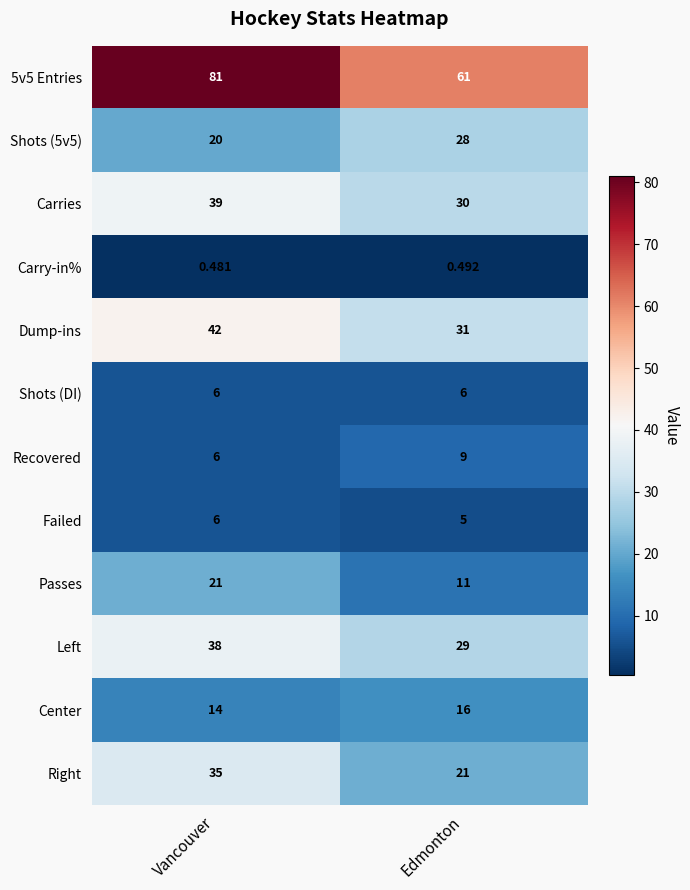

Which category has the highest value across all series?

Vancouver